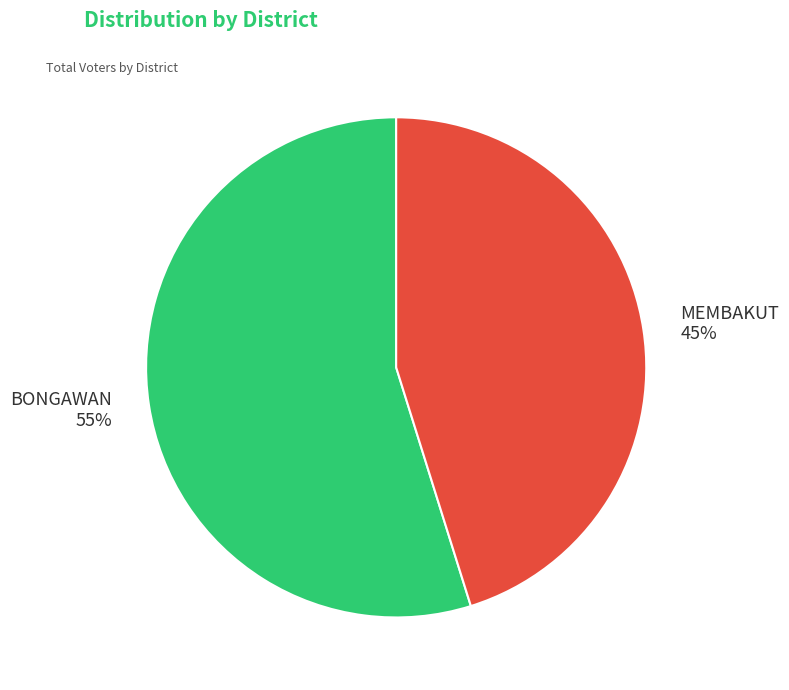

Do BONGAWAN and MEMBAKUT together represent more than half of the pie?

Yes